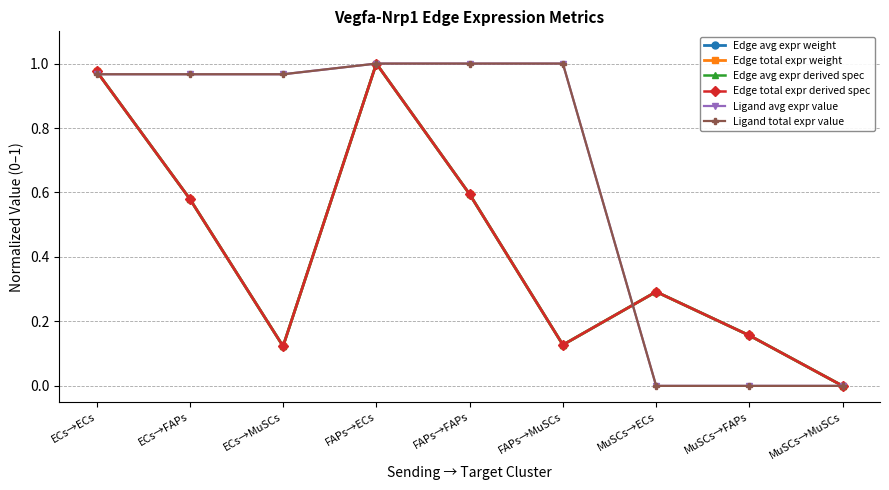

Is it true that Edge total expr derived spec equals 0.1 at ECs→MuSCs?

True